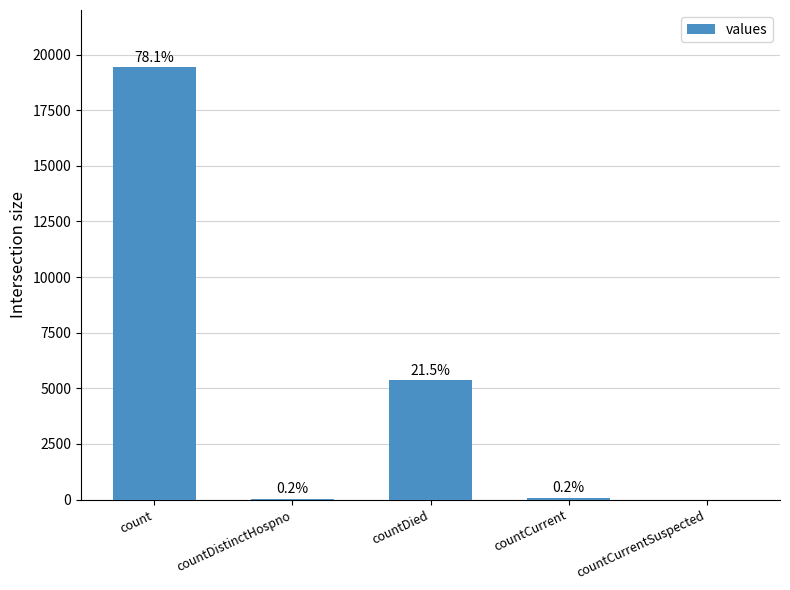

What is the sum of the values at count and countCurrent?

19480